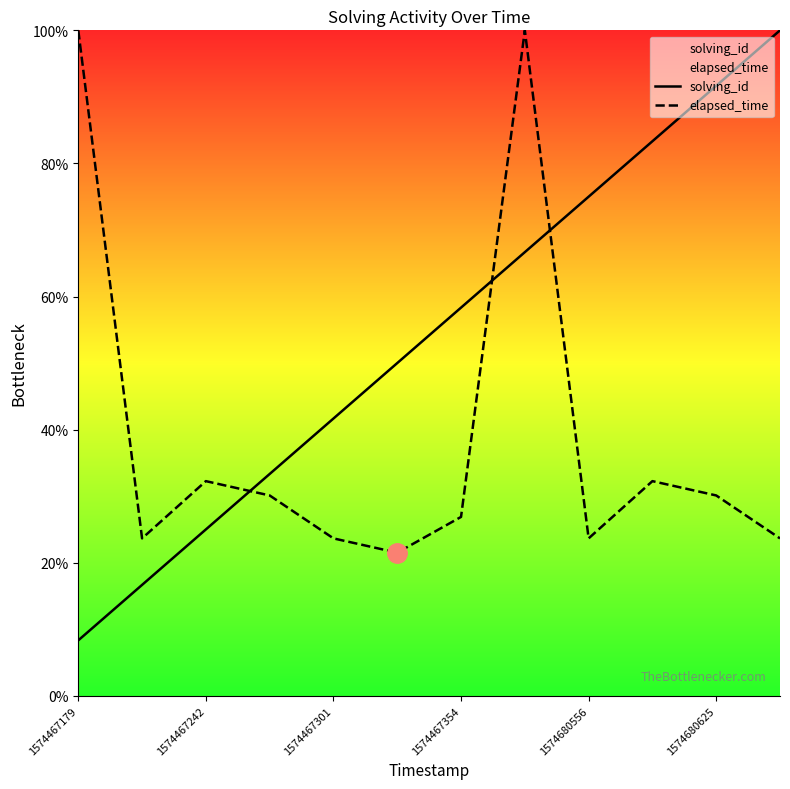

After their last crossing, which series has the higher values: solving_id or elapsed_time?

solving_id